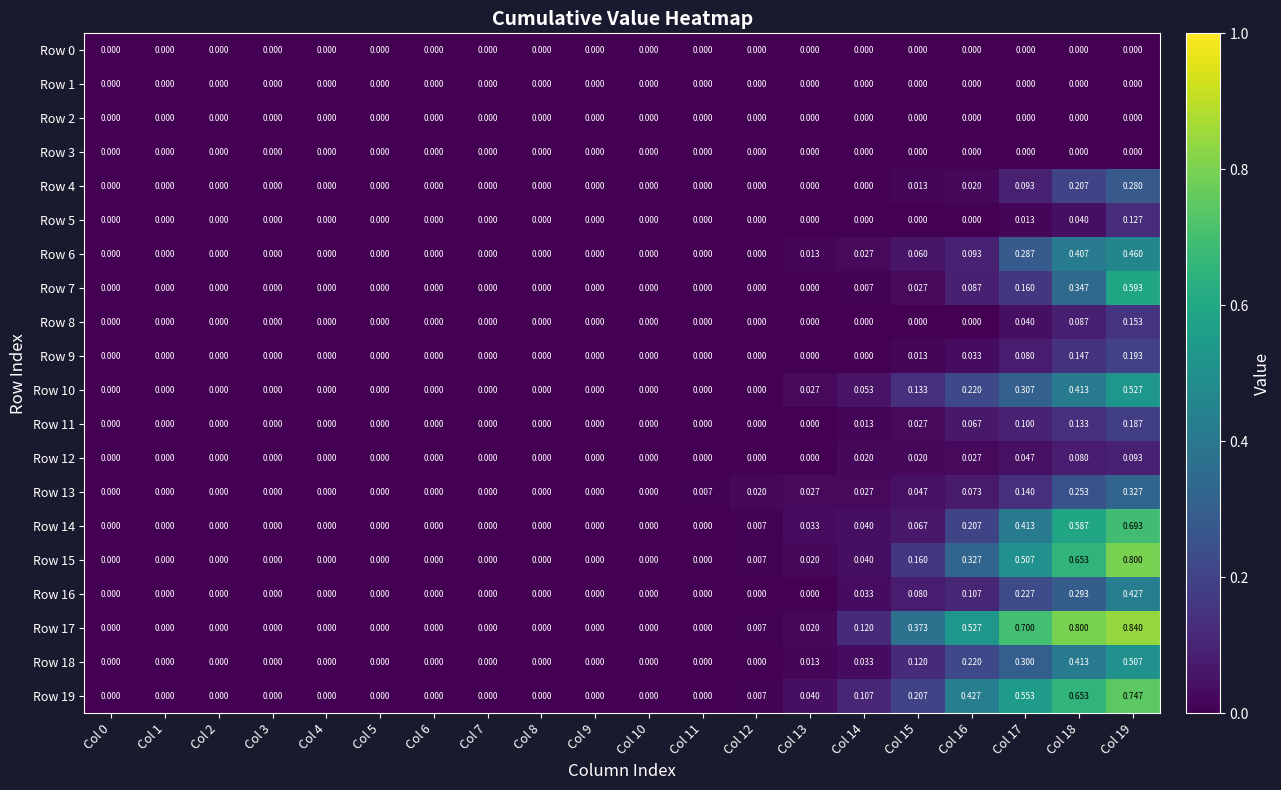

How many distinct data groups are displayed?

20